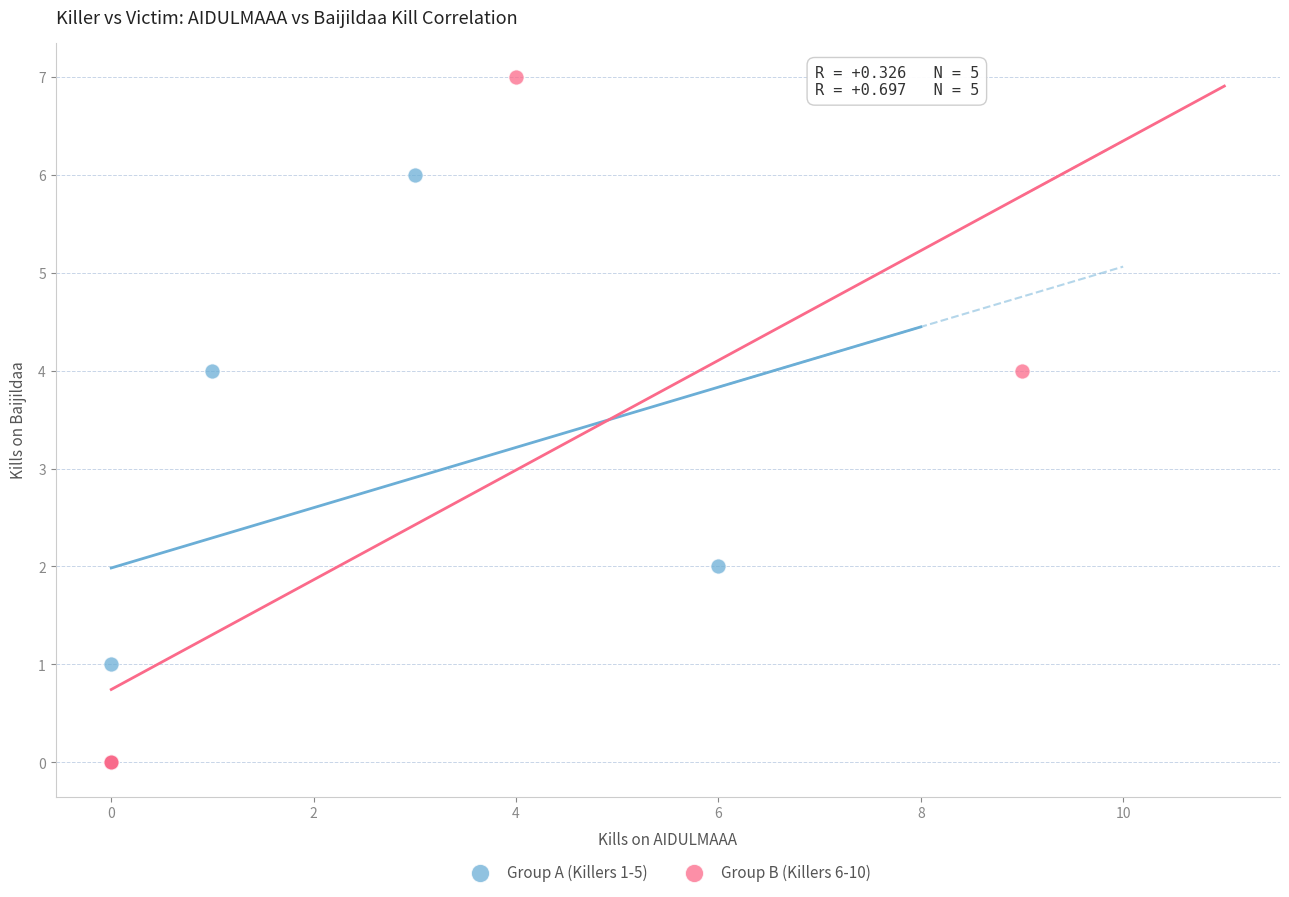

Which series reaches the maximum Y coordinate?

Group B (Killers 6-10)